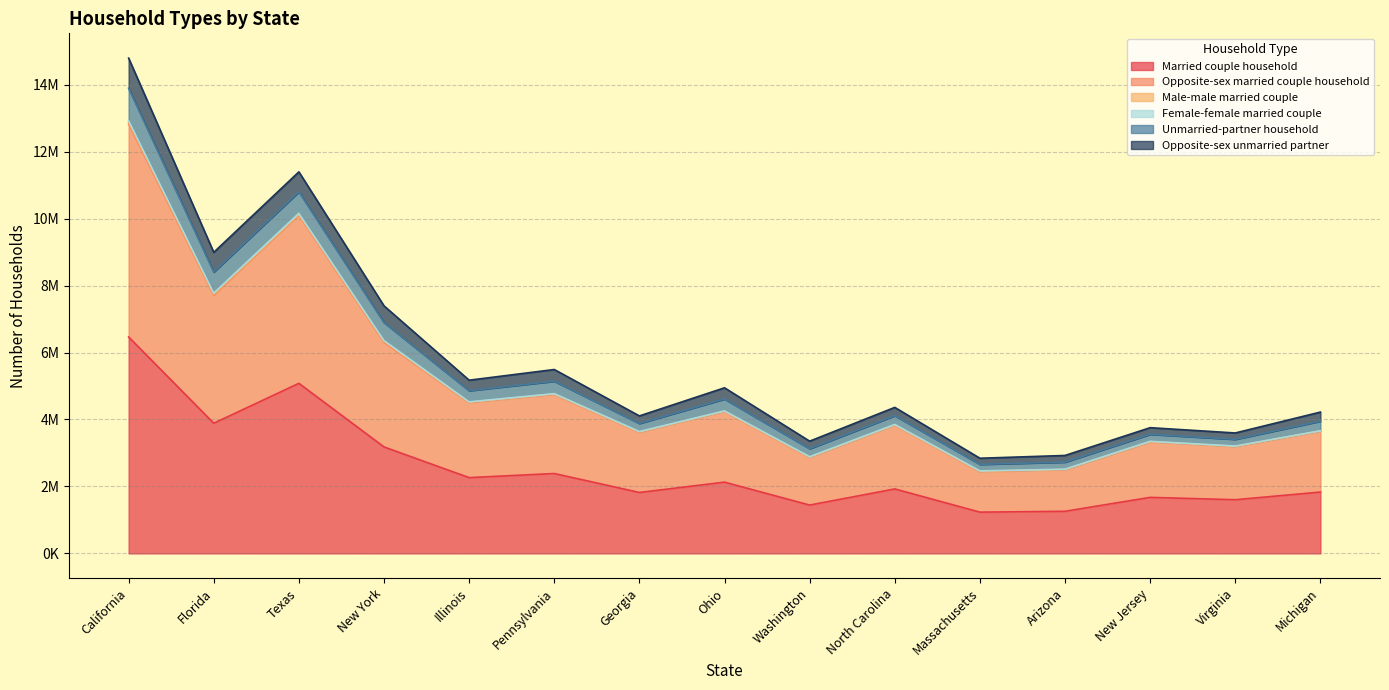

Does the chart display data point markers on the line(s)?

No